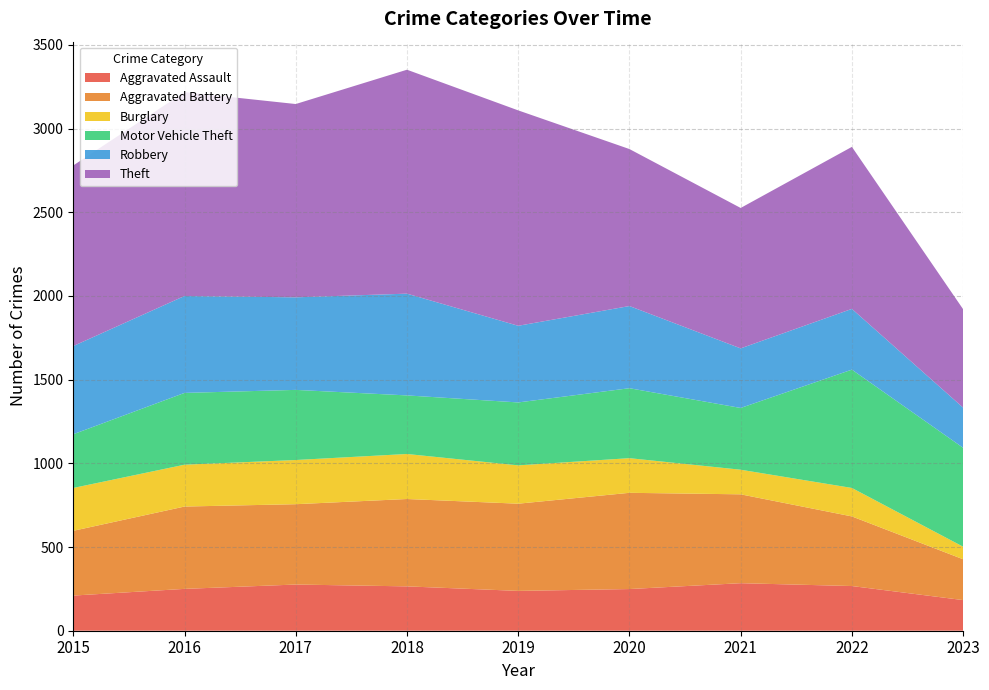

Reading left to right, what are all the values shown in this chart?

Aggravated Assault: 2015=210	2016=250	2017=276	2018=265	2019=238	2020=249	2021=284	2022=267	2023=183
Aggravated Battery: 2015=387	2016=492	2017=480	2018=522	2019=521	2020=575	2021=531	2022=416	2023=244
Burglary: 2015=256	2016=250	2017=264	2018=269	2019=229	2020=207	2021=147	2022=170	2023=75
Motor Vehicle Theft: 2015=321	2016=429	2017=419	2018=350	2019=376	2020=418	2021=369	2022=707	2023=591
Robbery: 2015=527	2016=579	2017=553	2018=608	2019=458	2020=491	2021=356	2022=363	2023=240
Theft: 2015=1079	2016=1218	2017=1155	2018=1338	2019=1287	2020=938	2021=839	2022=968	2023=588